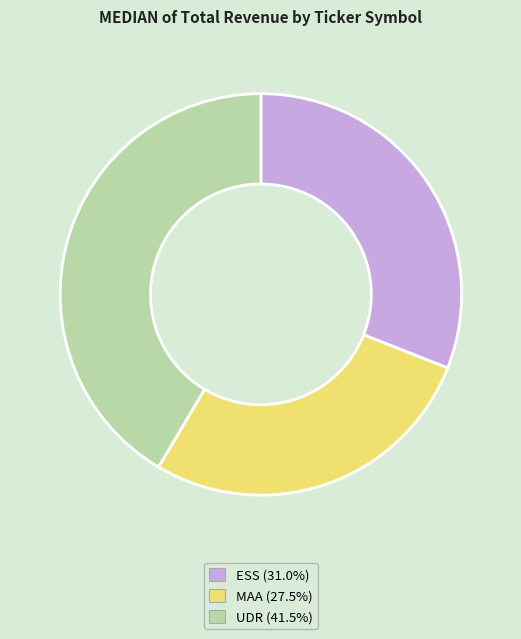

Is it true that UDR is 48% of the pie?

False